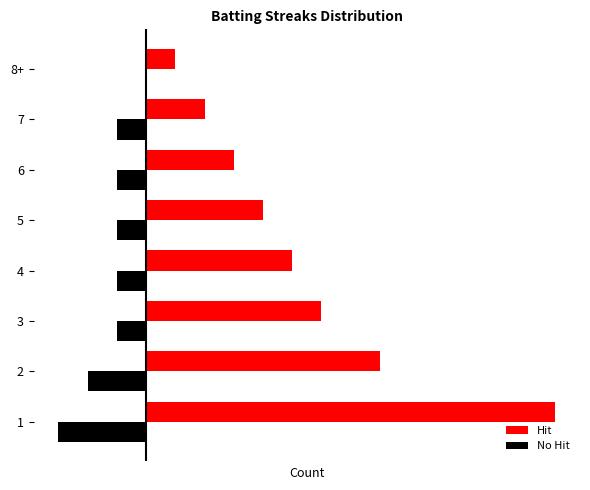

Which series has the largest range (max minus min)?

Hit